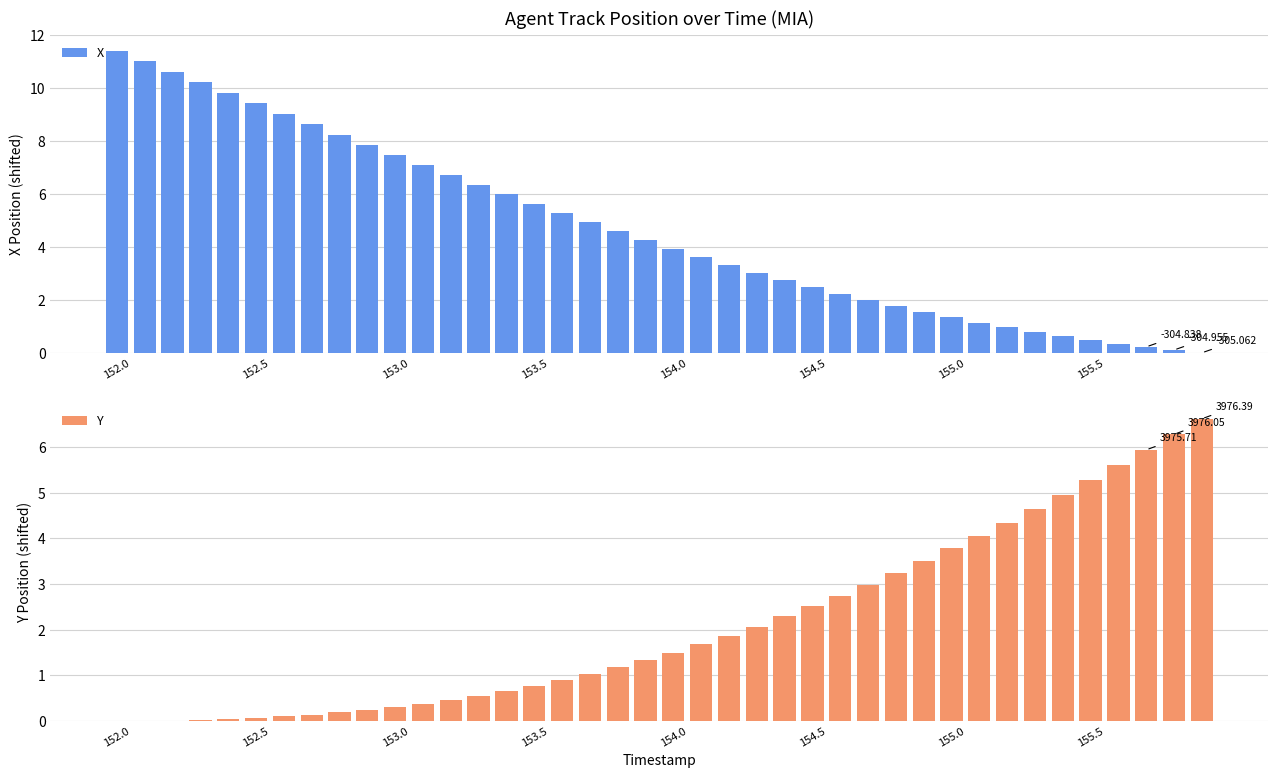

What is the total value across all series at 11?

7.5